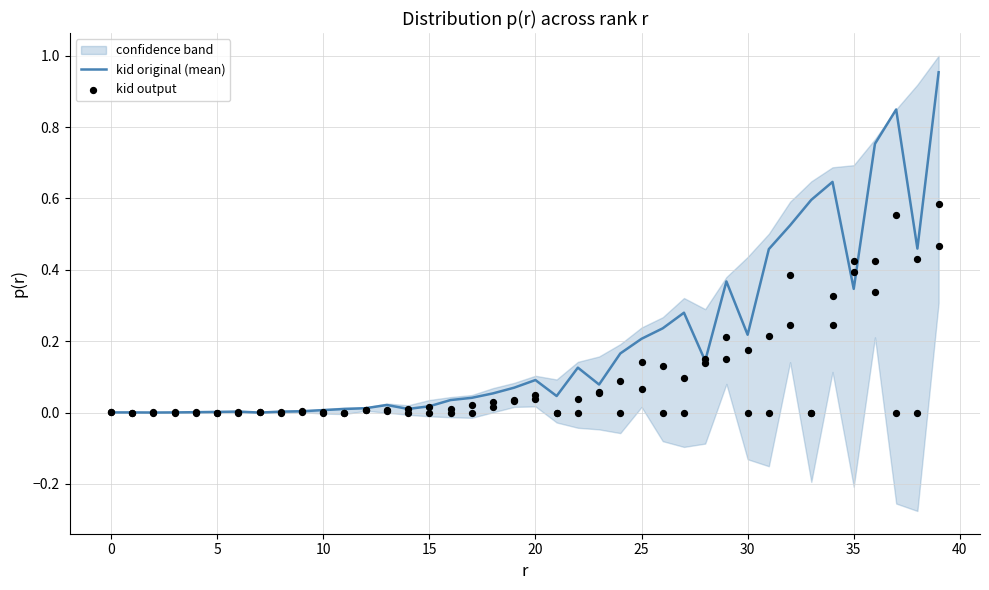

At how many categories does at least one series exceed 0?

40